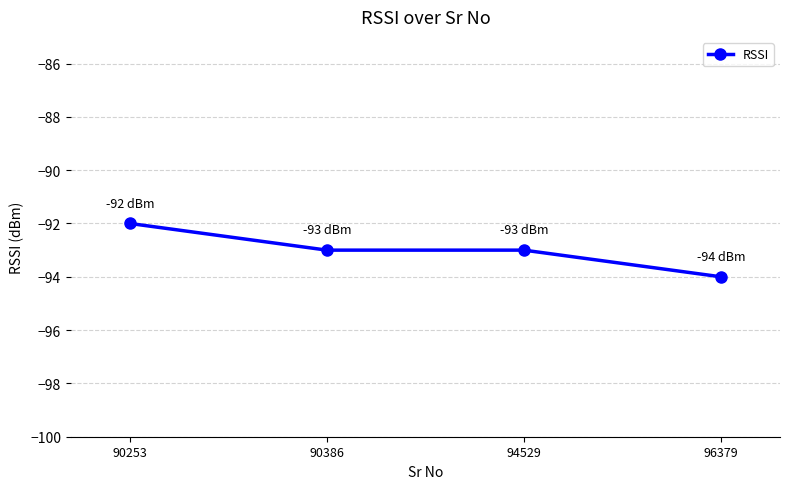

Read the value at 96379.

-94